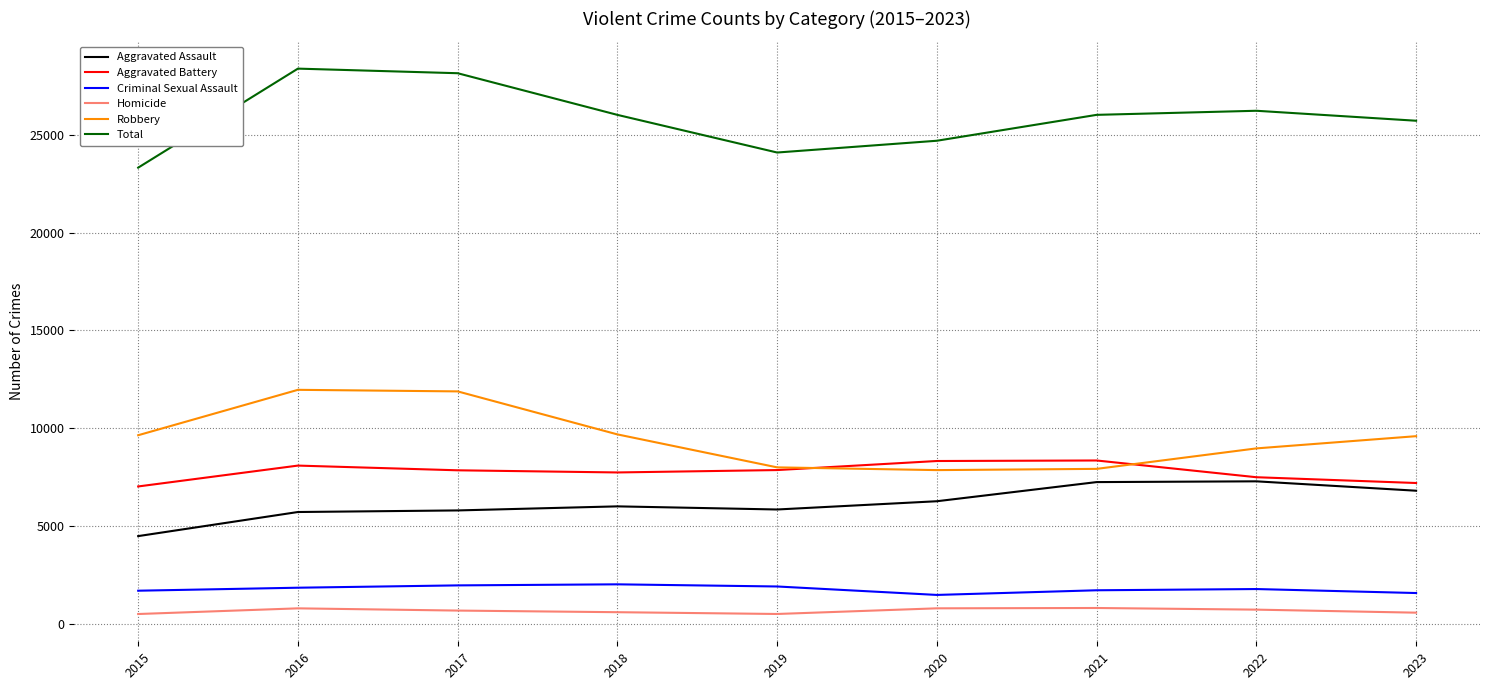

How many lines are shown in the chart?

6